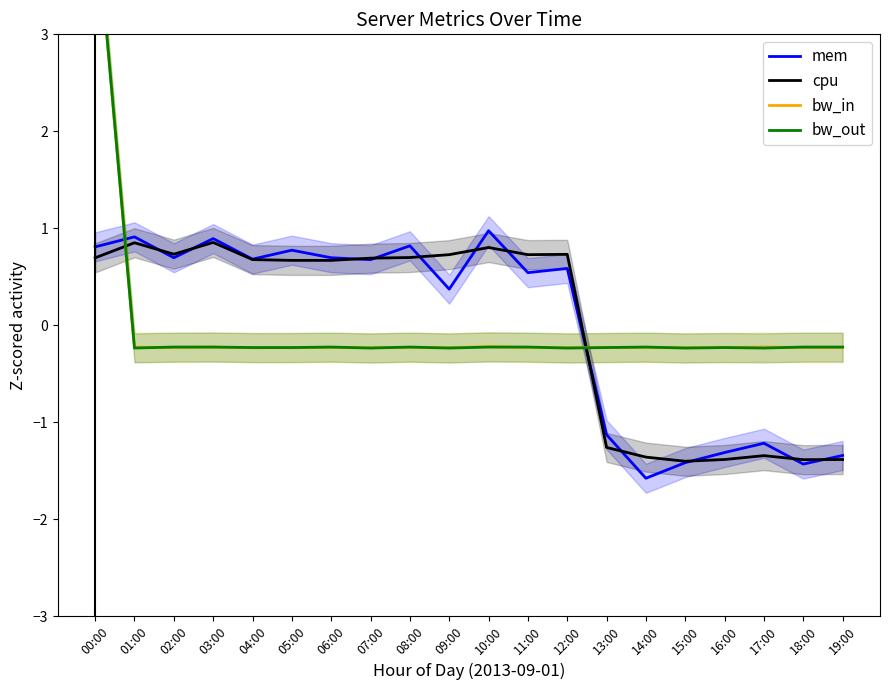

What is the value of the bw_in point at the 14th from the left?

-0.2